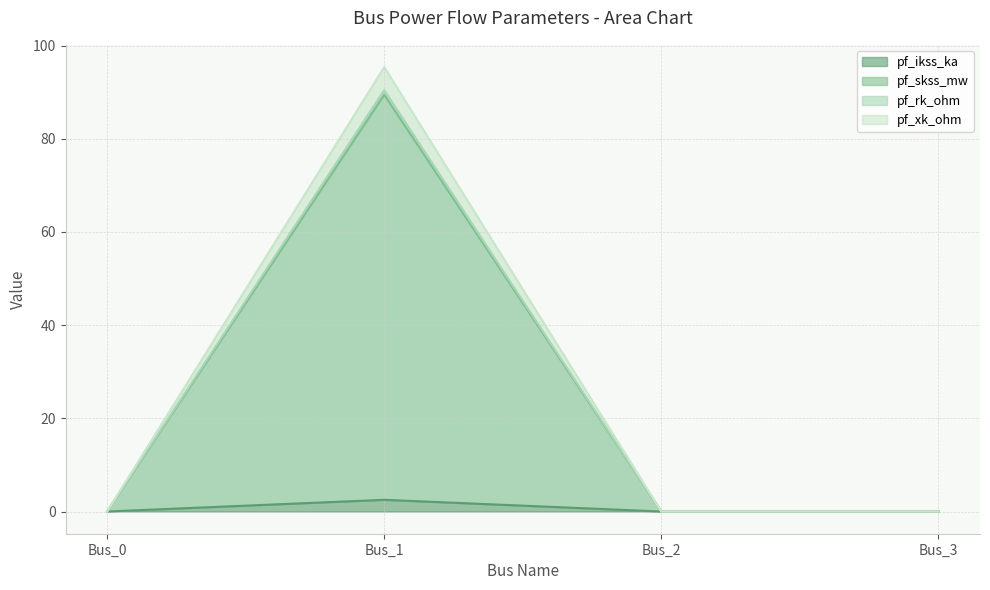

At which label is pf_skss_mw closest to 44?

Bus_0